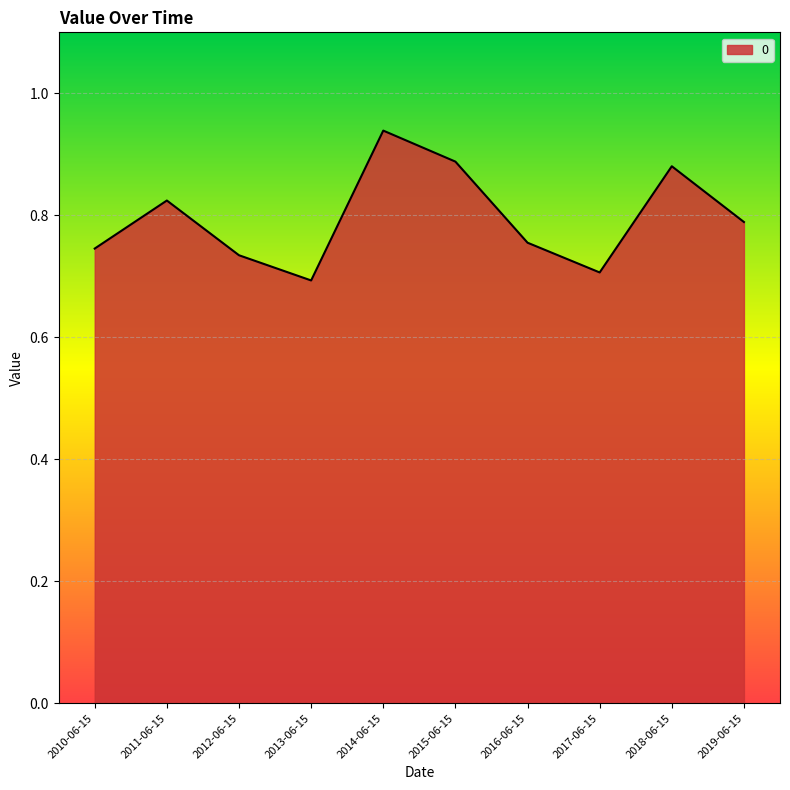

Which category has the lowest value across all series?

2013-06-15